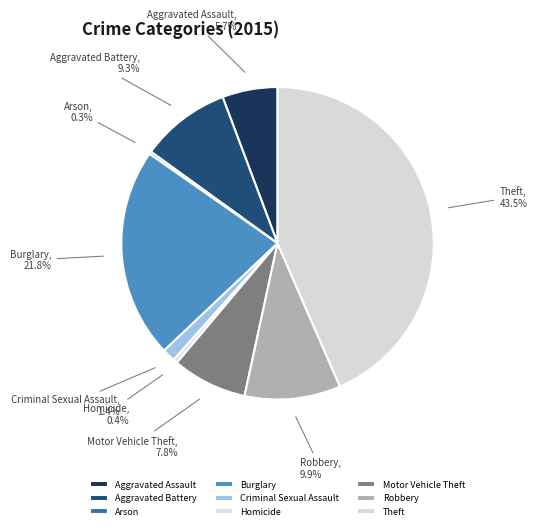

Between Robbery and Criminal Sexual Assault, which is larger?

Robbery